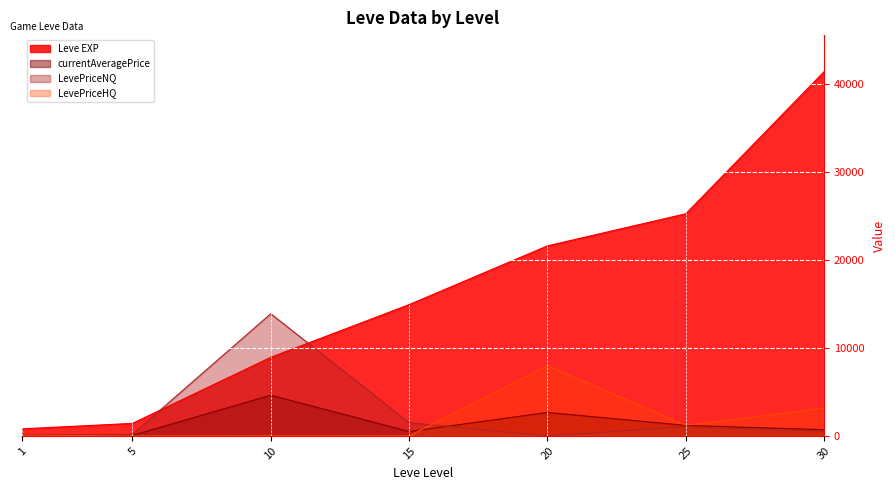

What is the maximum value shown in the chart?

41410.0